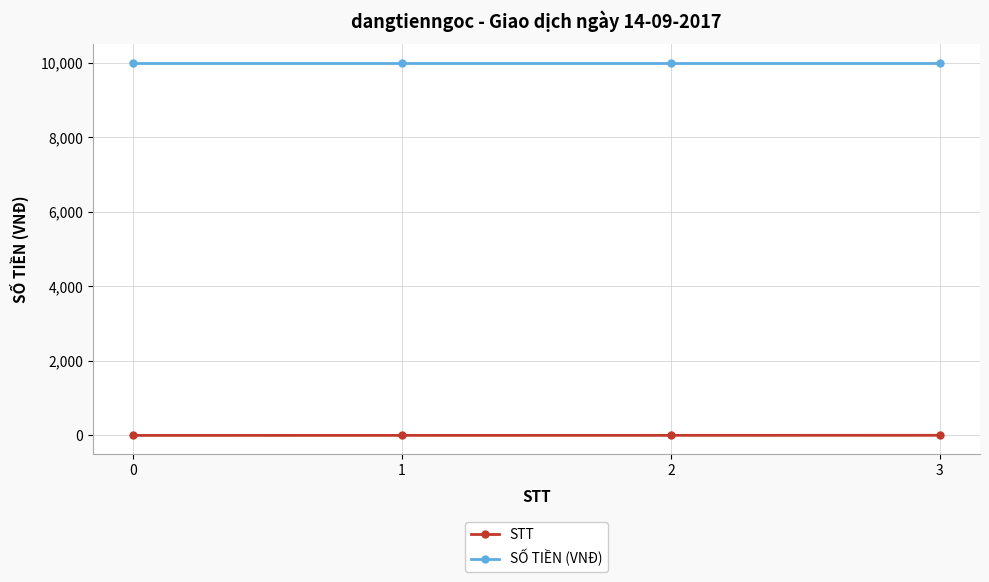

What is the minimum value for SỐ TIỀN (VNĐ)?

10000